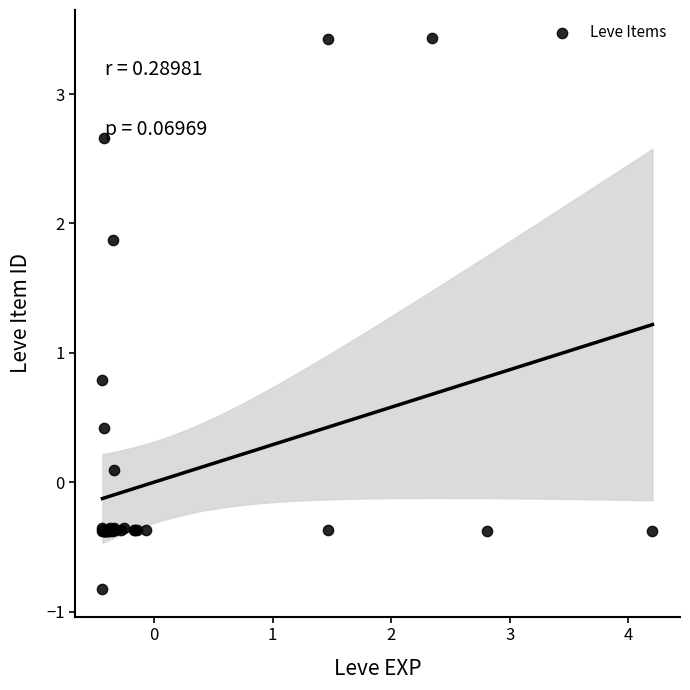

What Y value in the scatter plot is closest to 1?

0.8